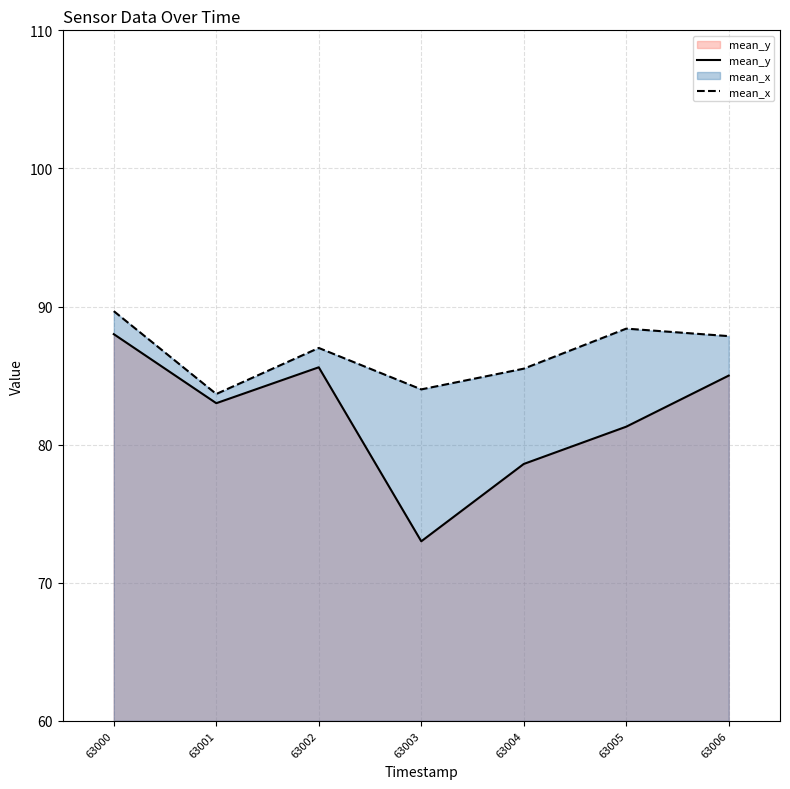

How many lines are shown in the chart?

2